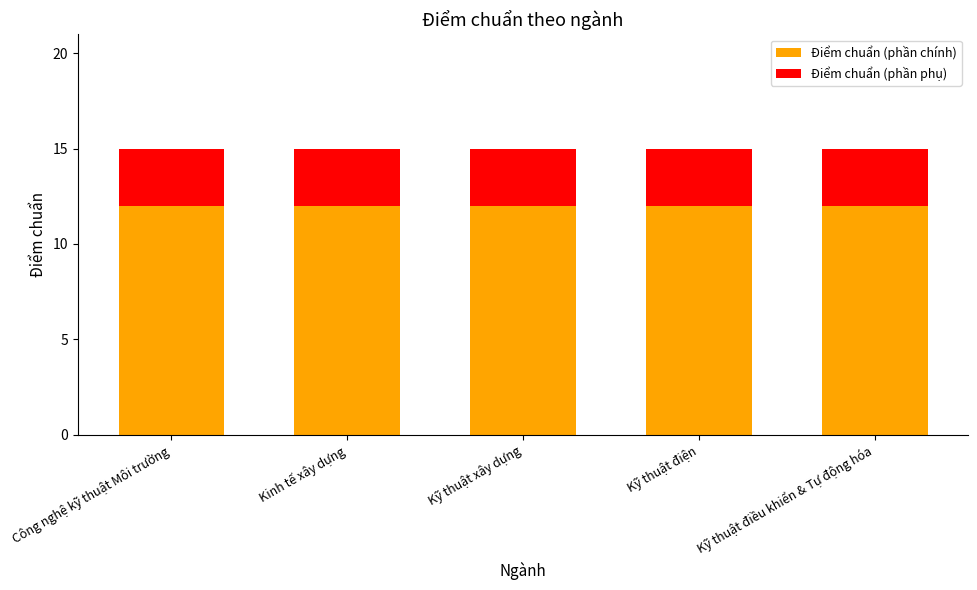

What is the minimum value for Điểm chuẩn (phần chính)?

12